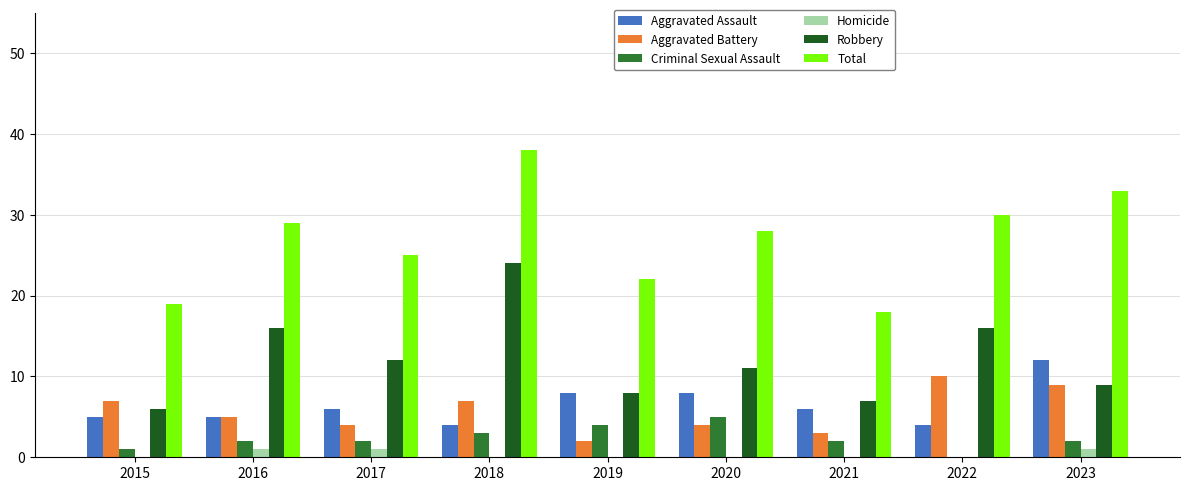

Read the Total value at 2015, to the nearest 10.

20